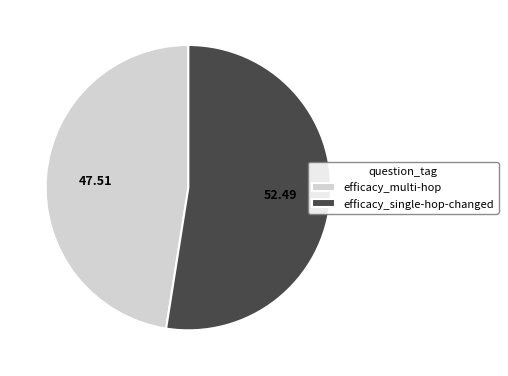

Which slice is the smallest?

efficacy_multi-hop